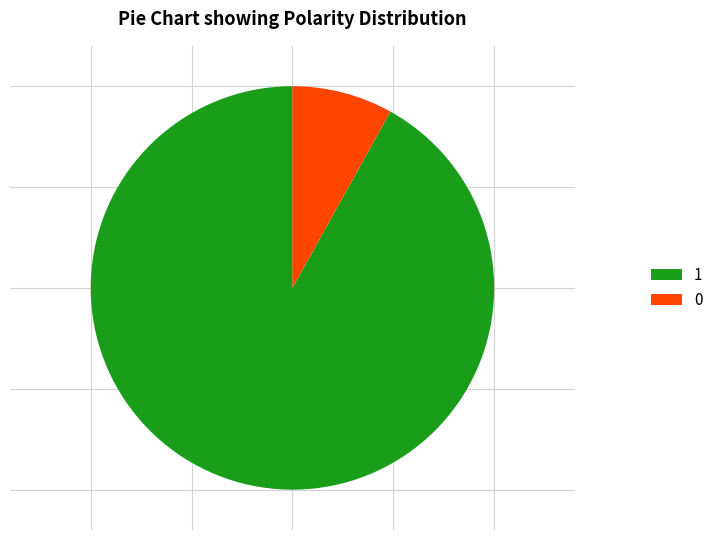

Count the number of slices in the pie.

2